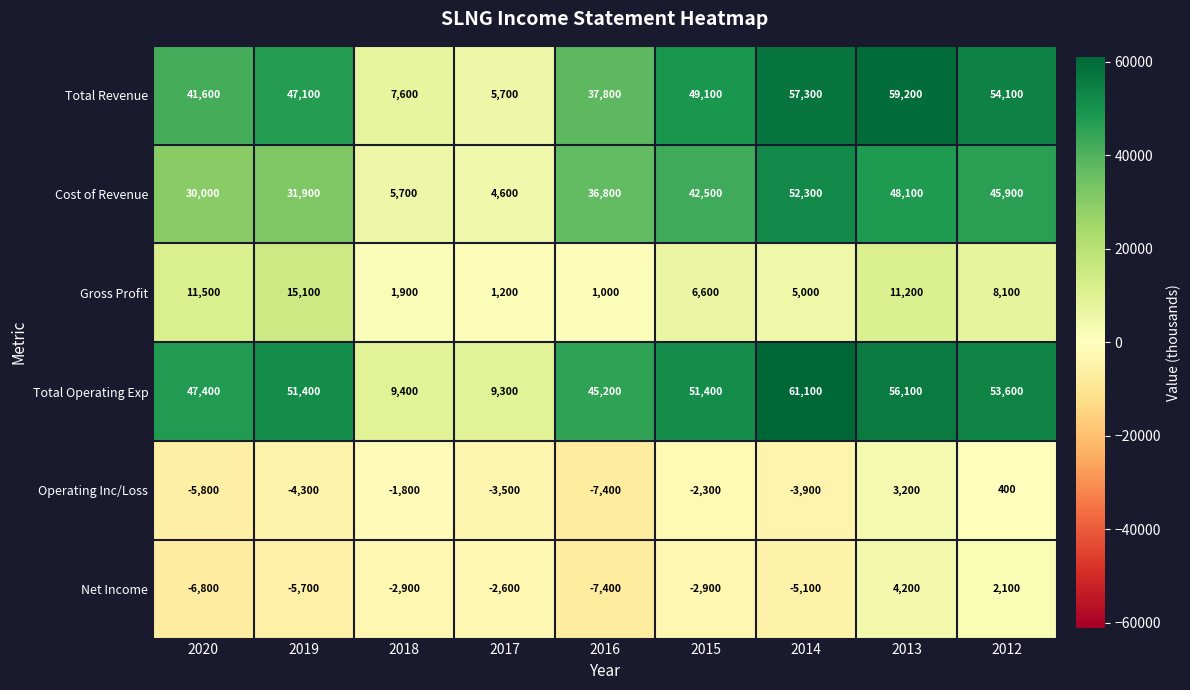

The Total Revenue series shows 15214 at 2015. True or false?

False